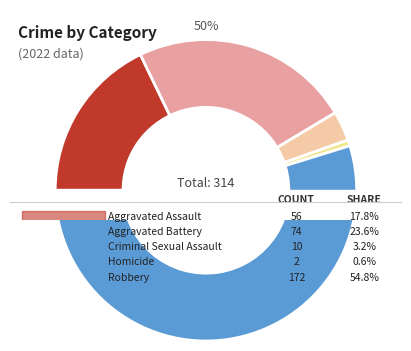

How many segments does this pie chart have?

5